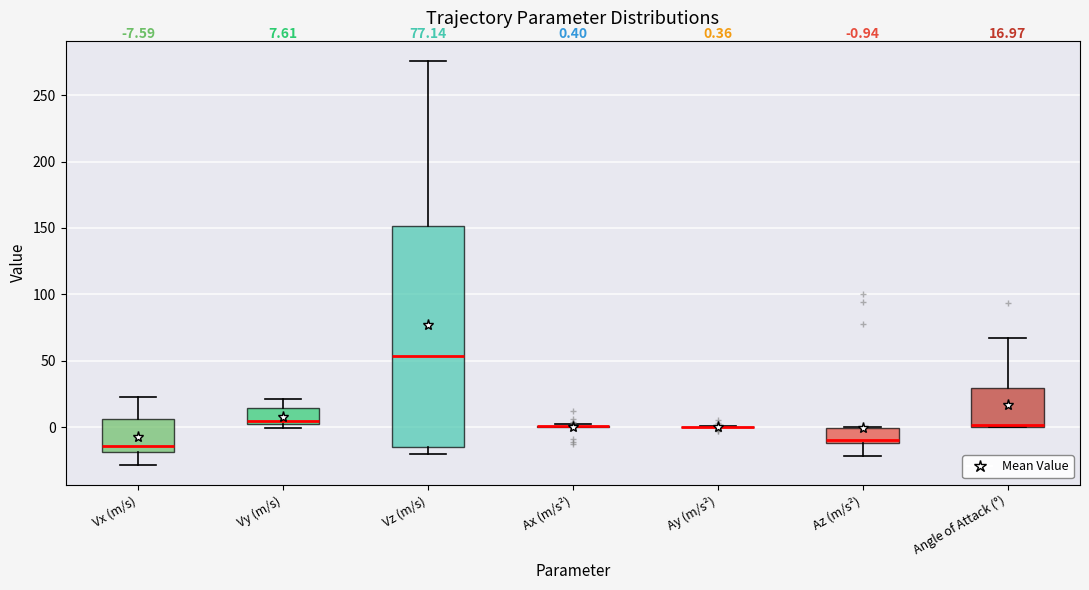

Which box is the tallest, from its lower edge to its upper edge?

Vz (m/s)